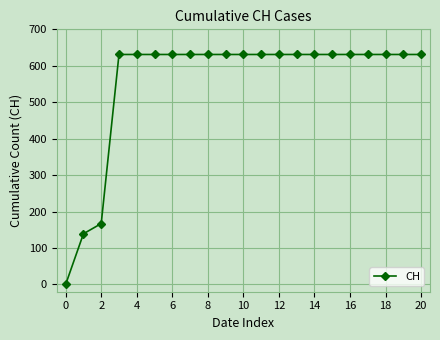

What is the value of the 11th point from the left?

631